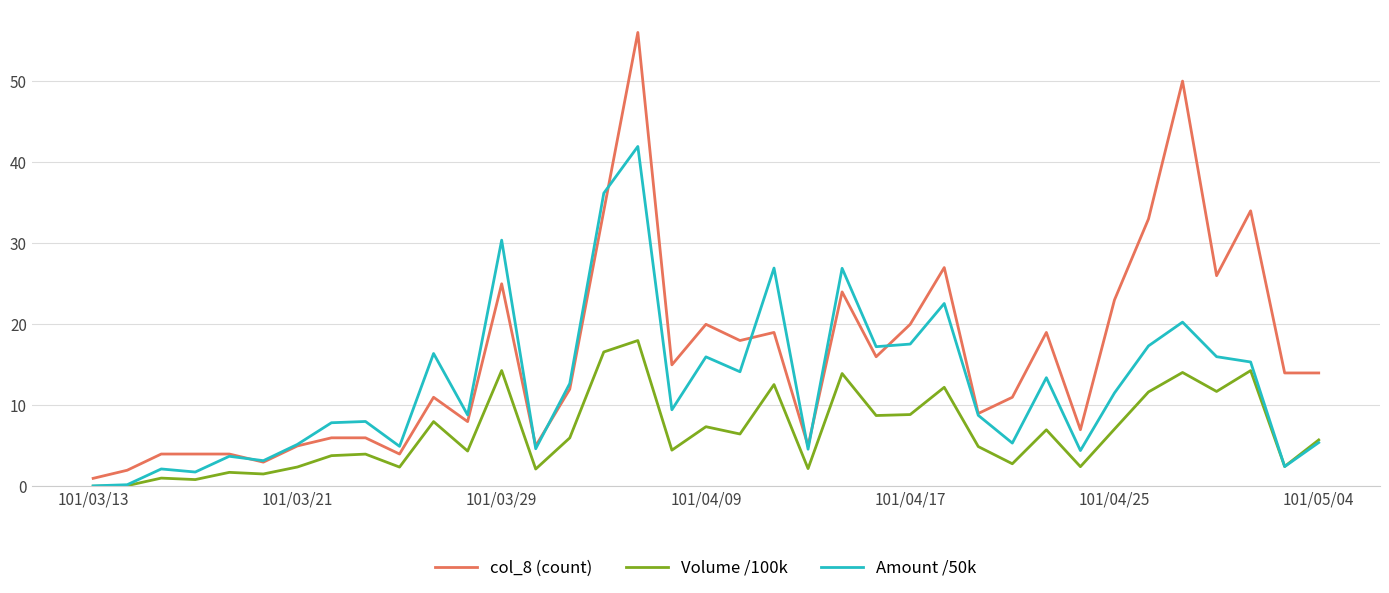

Which series has the widest spread of values?

col_8 (count)